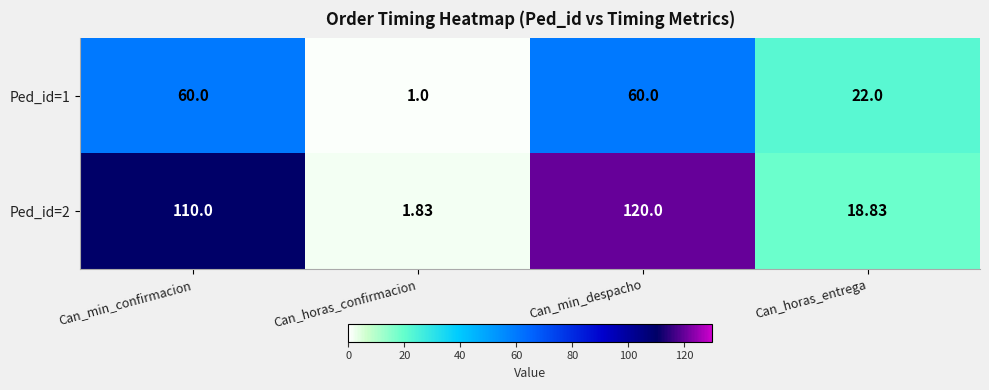

Which category has the lowest value across all series?

Can_horas_confirmacion